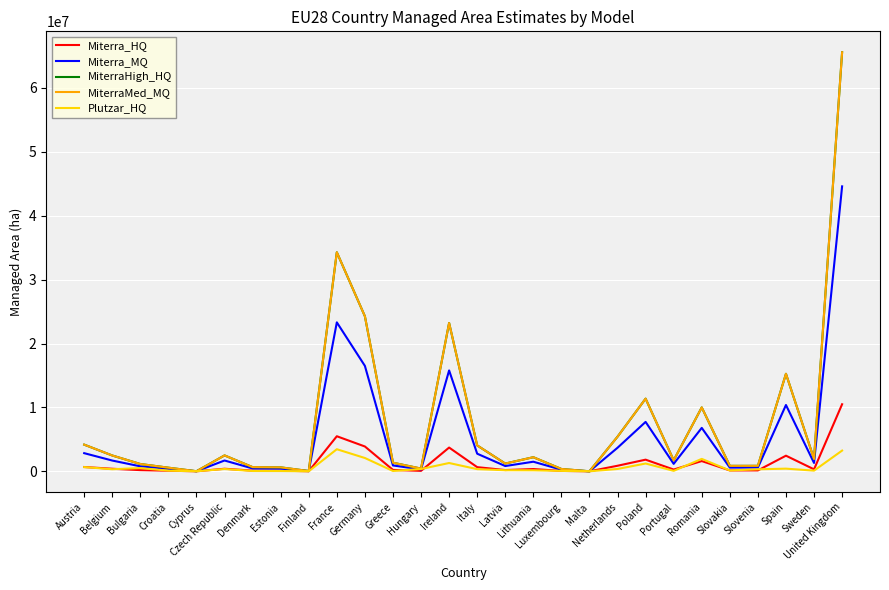

Does the chart have visible grid lines?

Yes